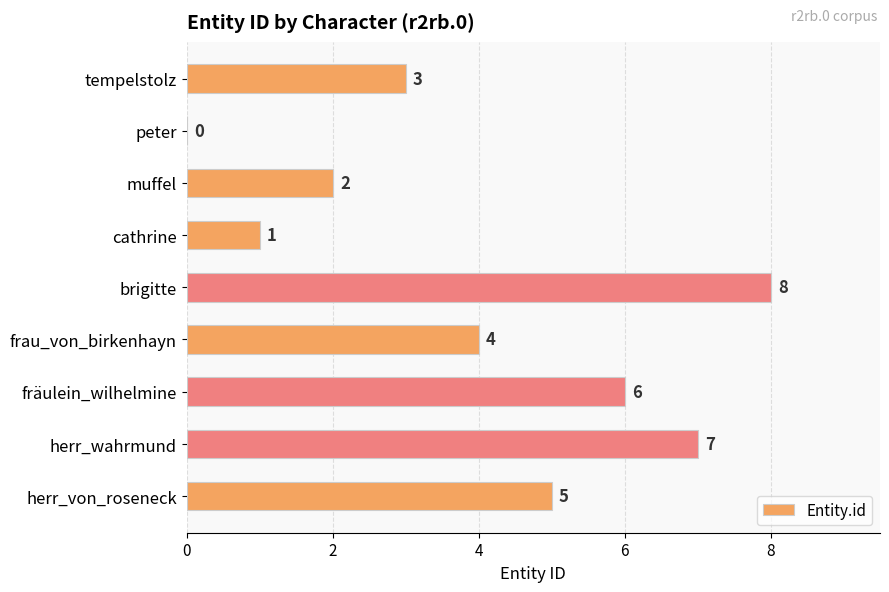

Approximately how many times larger is the value at herr_wahrmund compared to herr_von_roseneck?

1.4